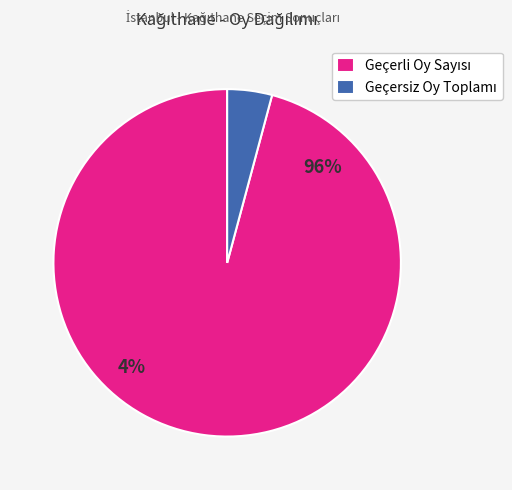

Is it true that Geçersiz Oy Toplamı is 4% of the pie?

True